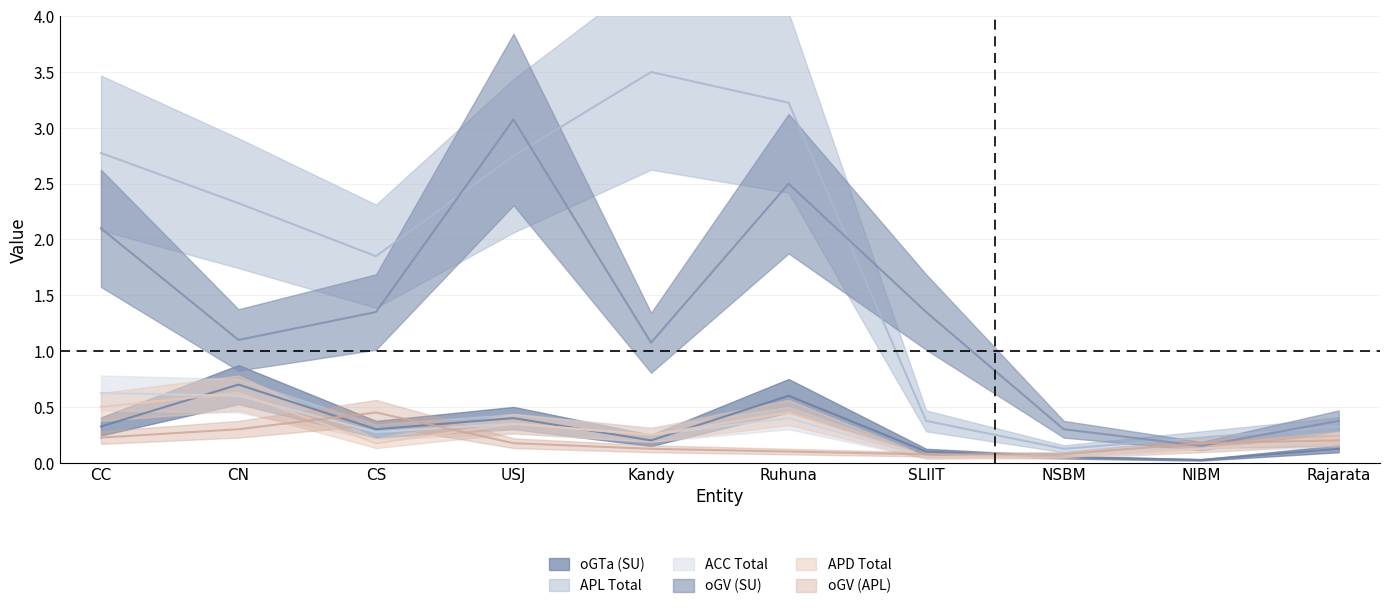

The oGV (APL) series shows 0.3 at USJ. True or false?

False